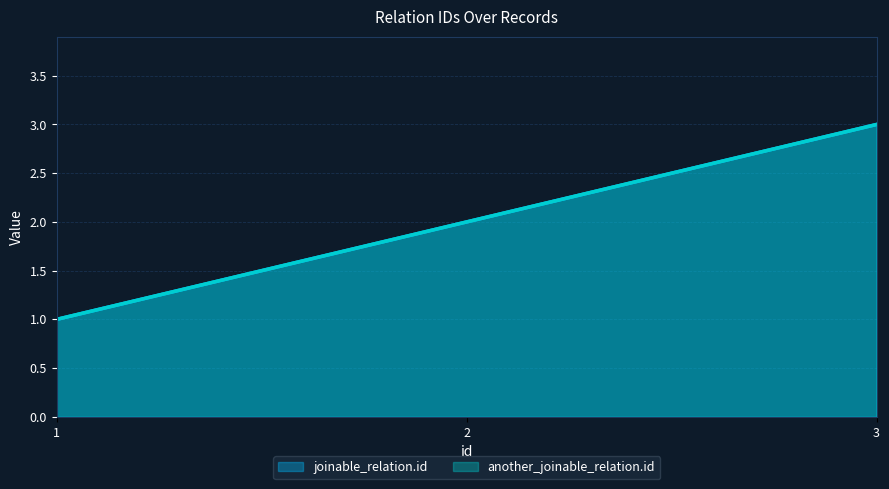

What is the value of the joinable_relation.id point at the 1st from the left?

1